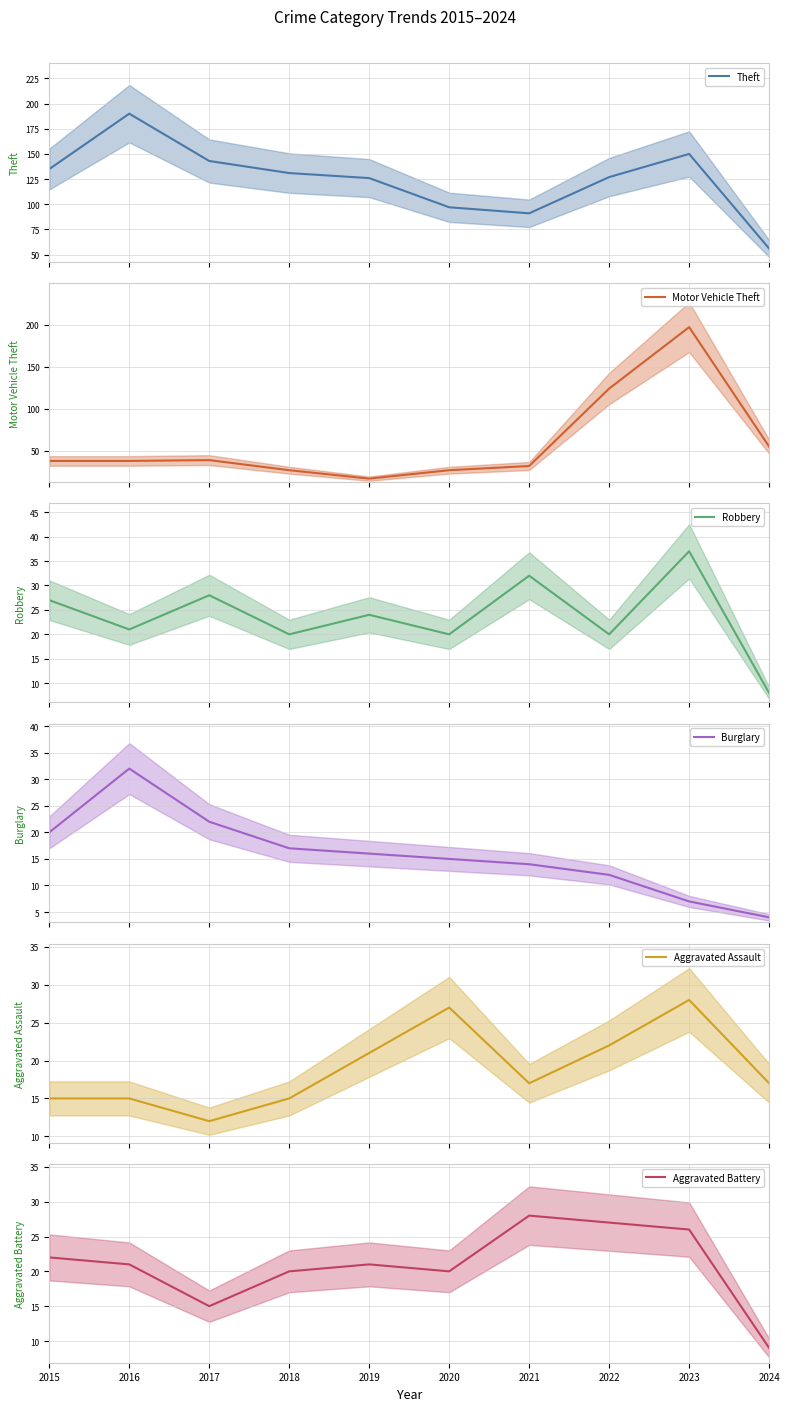

How many times do Burglary and Aggravated Assault cross each other?

1